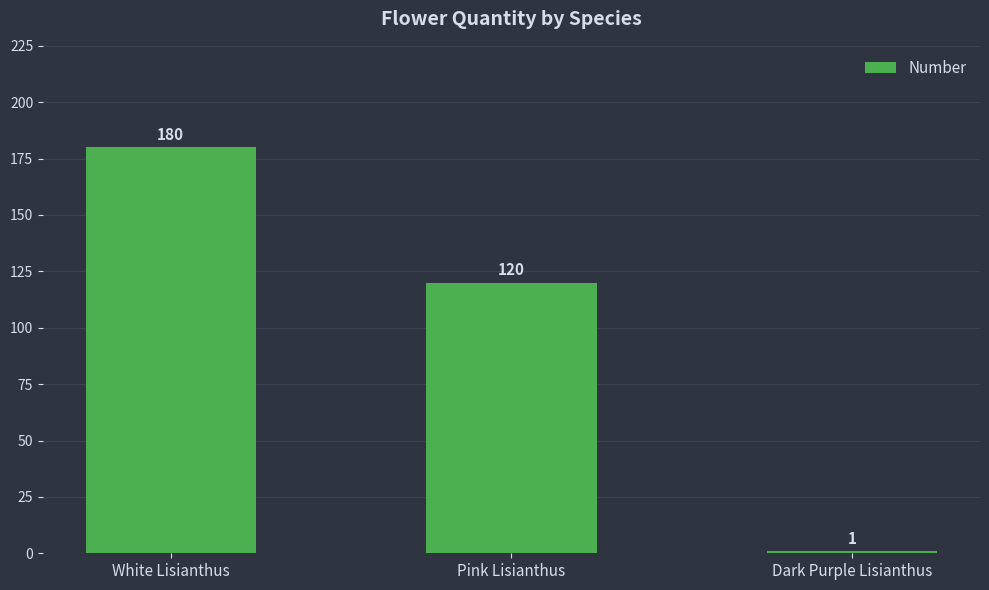

Reading left to right, transcribe all the data shown in this chart.

White Lisianthus=180	Pink Lisianthus=120	Dark Purple Lisianthus=1